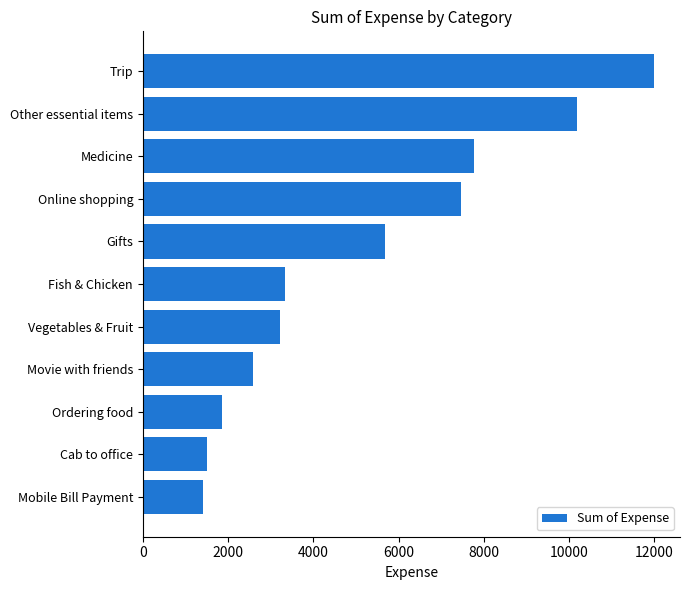

What is the label of the 3rd bar from the bottom?

Ordering food